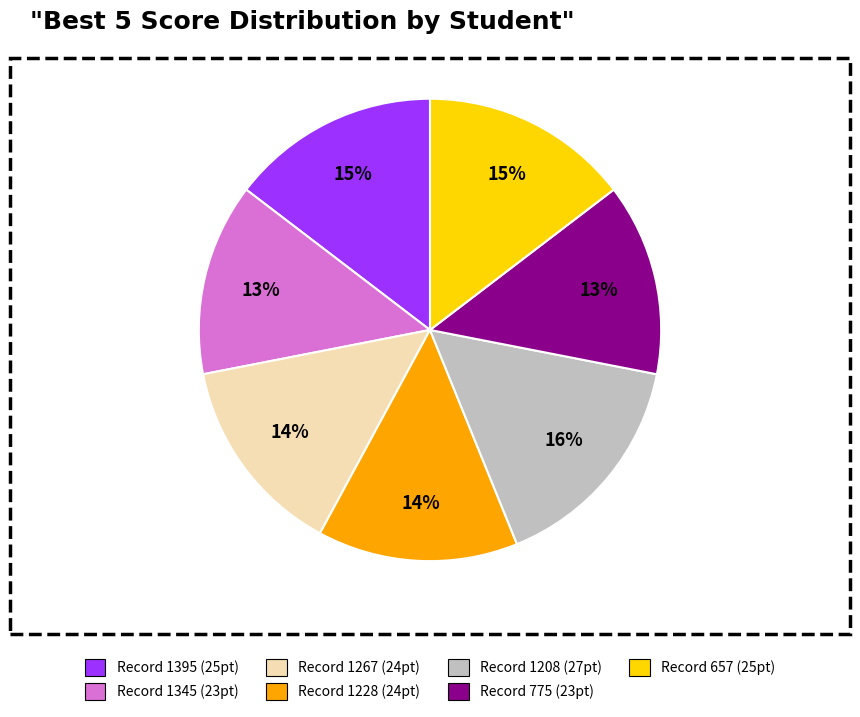

To the nearest percent, what percentage of the pie is Record 1208 (27pt)?

16%